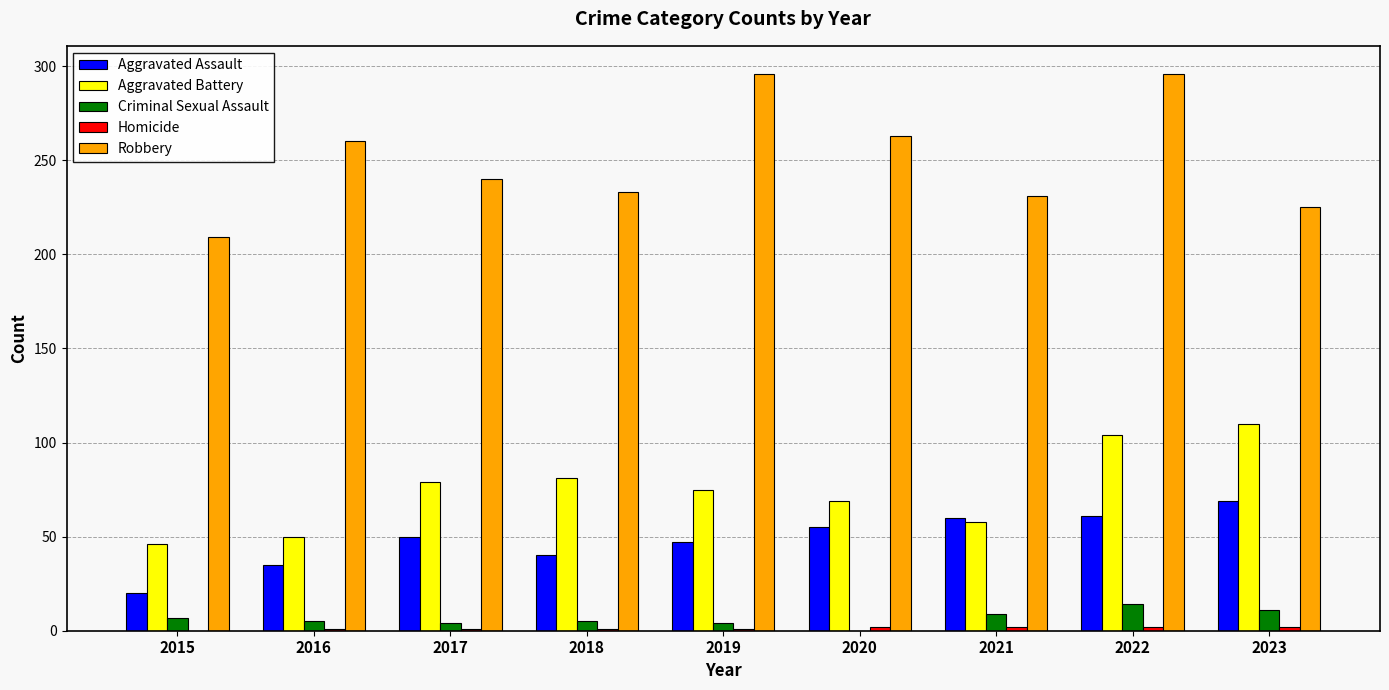

What is the total value across all series at 2016?

351